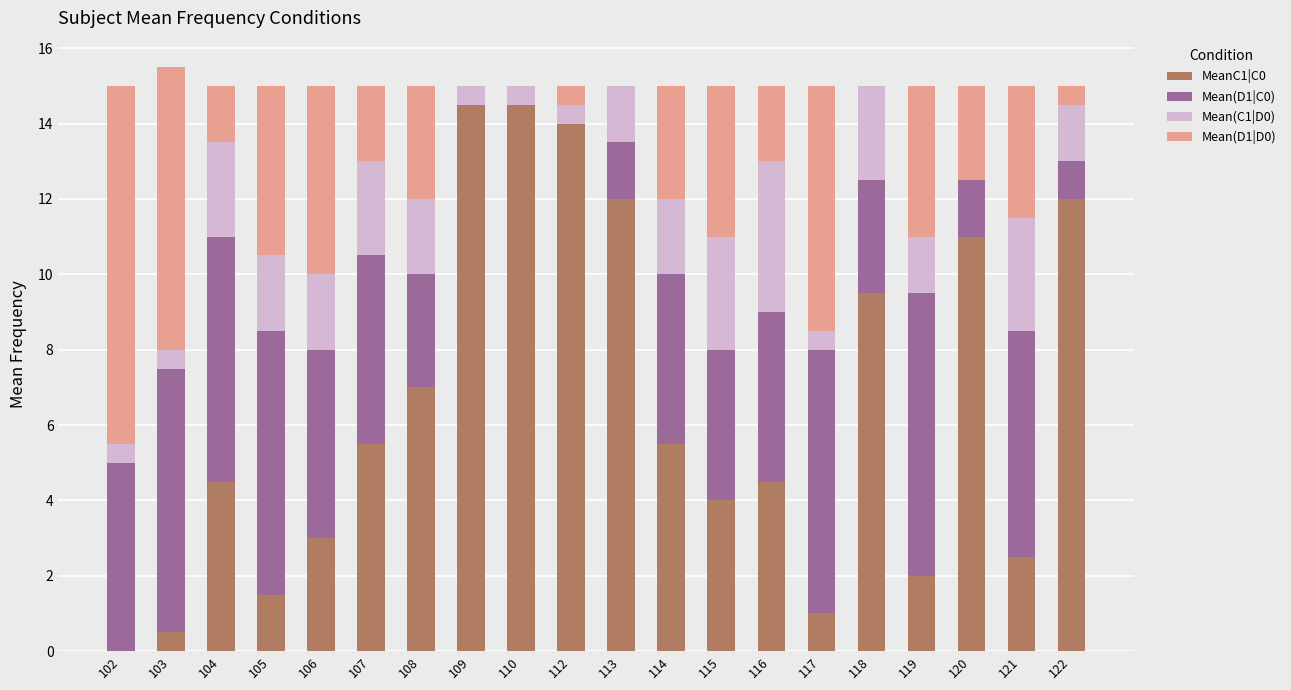

What is the total value across all series at 118?

15.0